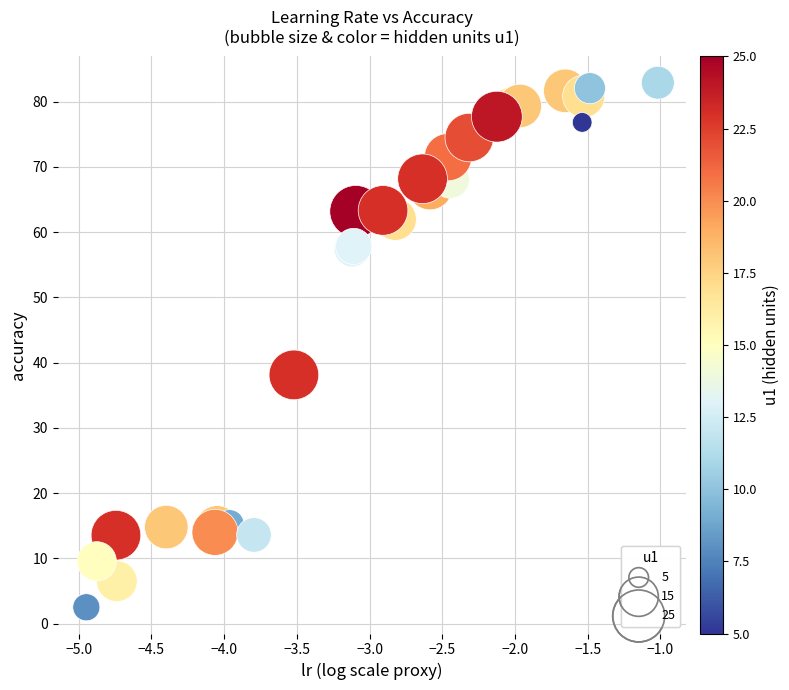

What Y value in the scatter plot is closest to 42?

38.1